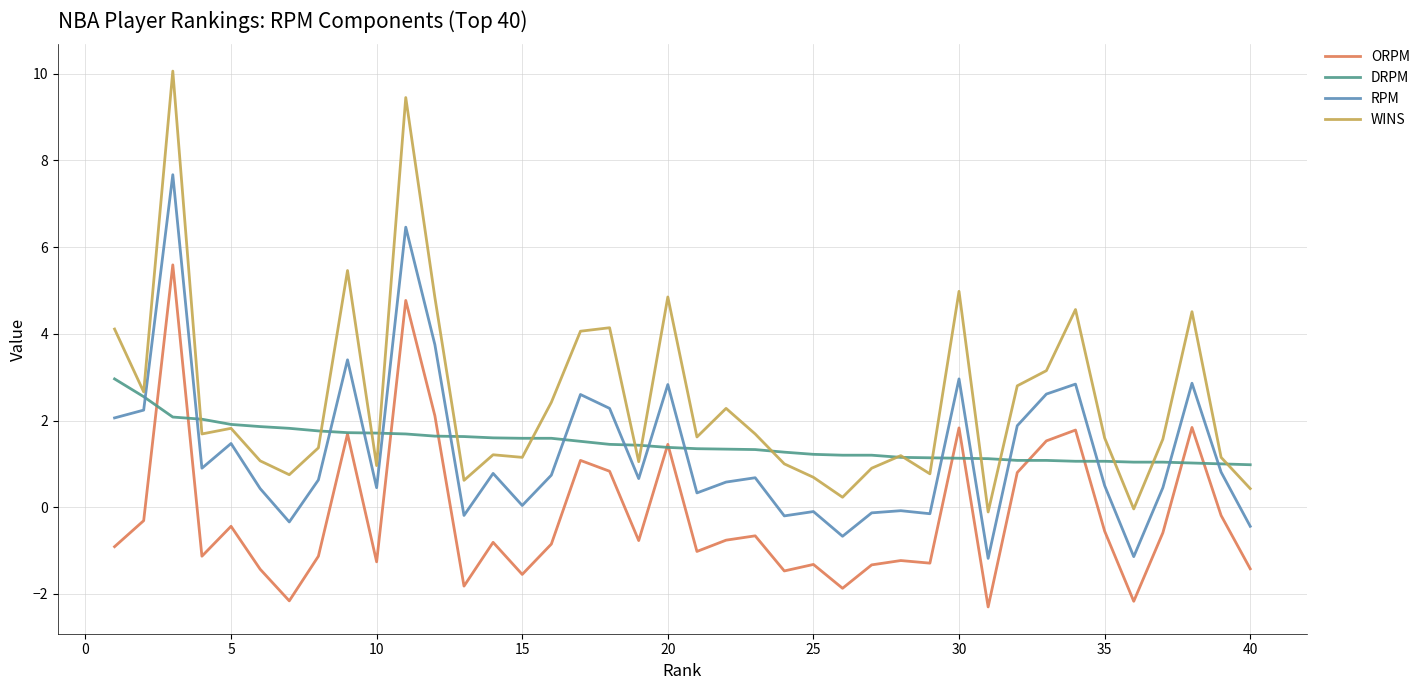

True or false: ORPM and RPM cross at least once.

False